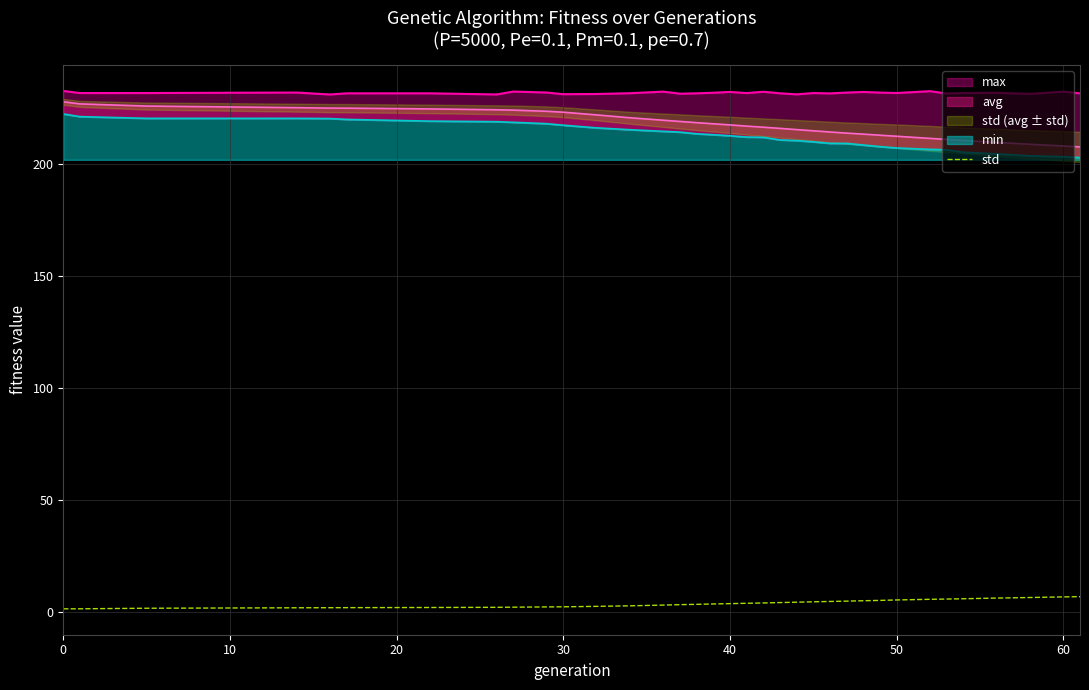

What is the minimum value shown in the chart?

1.3